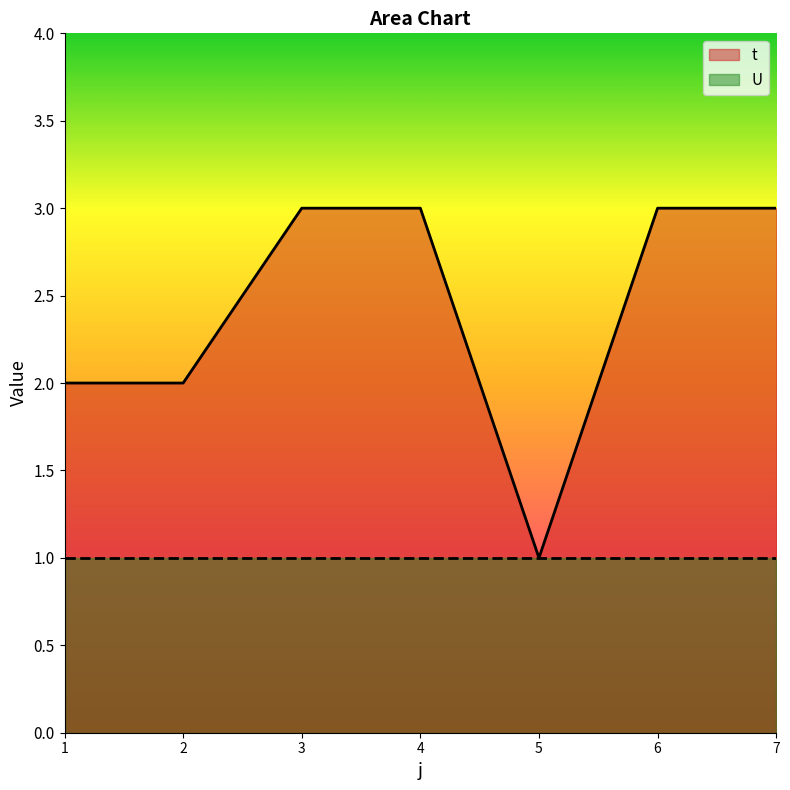

How many values are between 2 and 3?

6